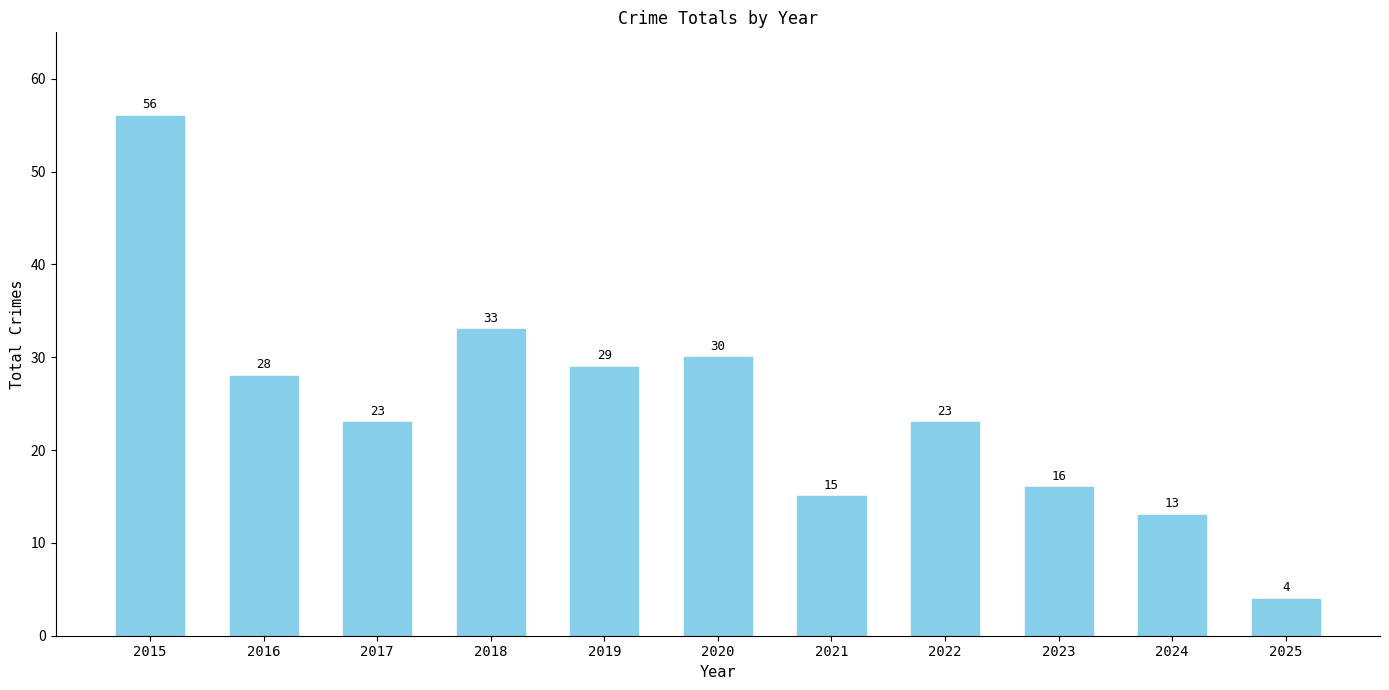

What is the minimum value shown in the chart?

4